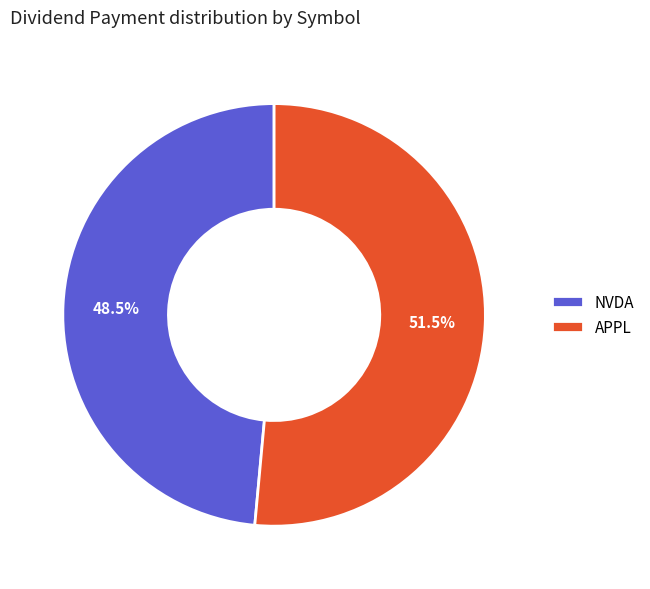

Rank the categories by value from lowest to highest.

NVDA, APPL